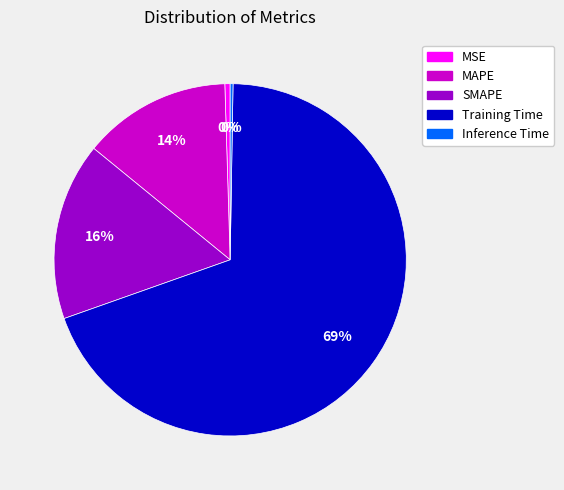

Which category has the biggest portion of the pie?

Training Time